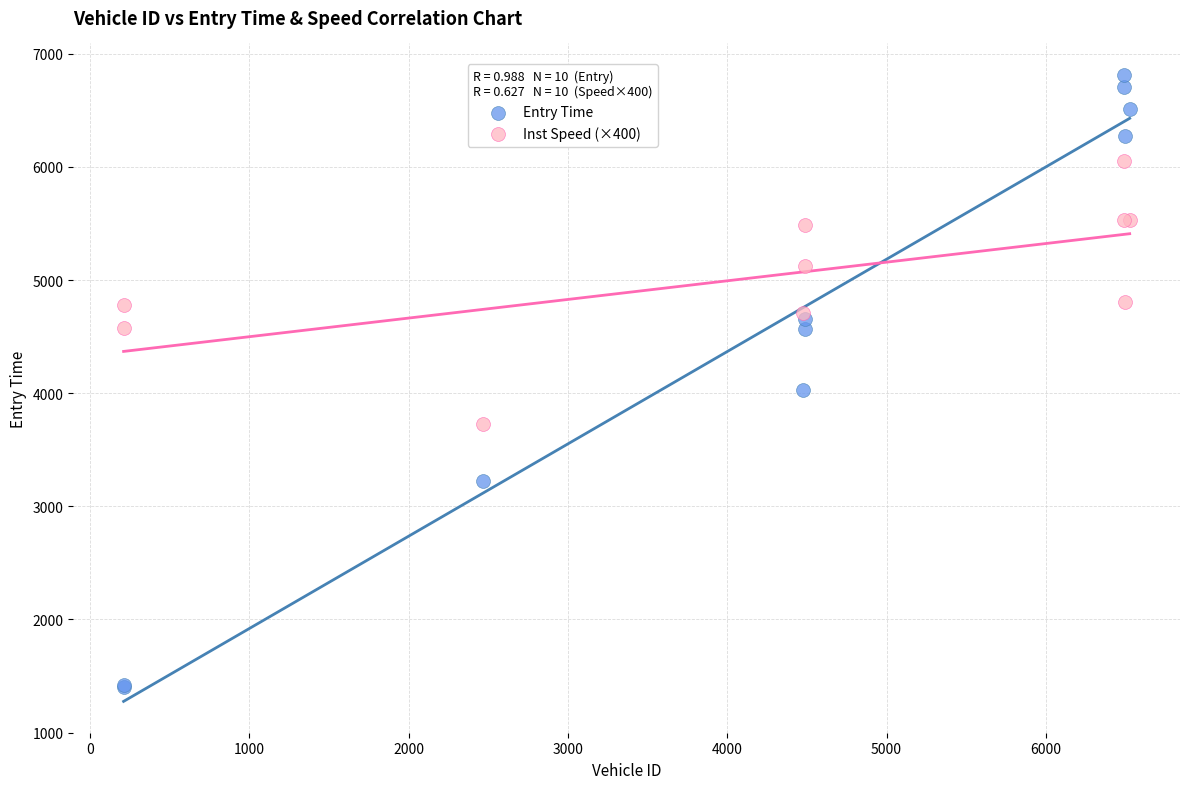

Which series has the widest spread of Y values?

Entry Time